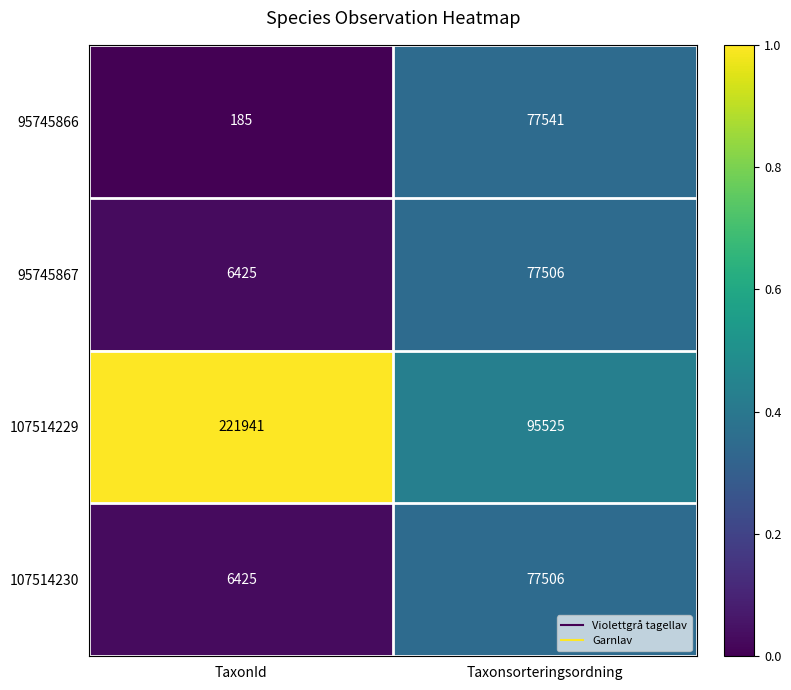

What is the spread (max minus min) of values at Taxonsorteringsordning?

18019